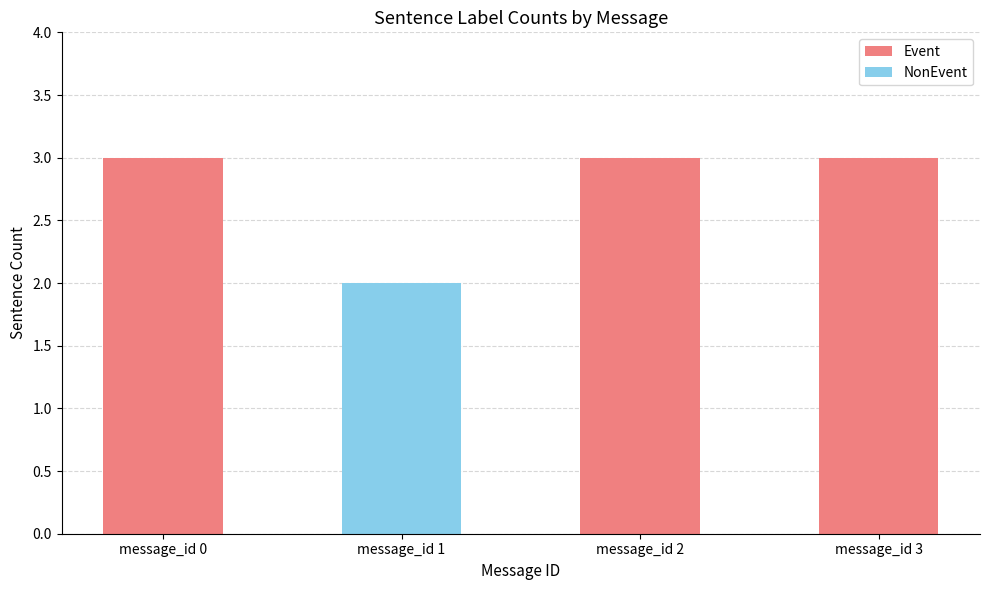

The value of Event at message_id 0 is 2. True or false?

False